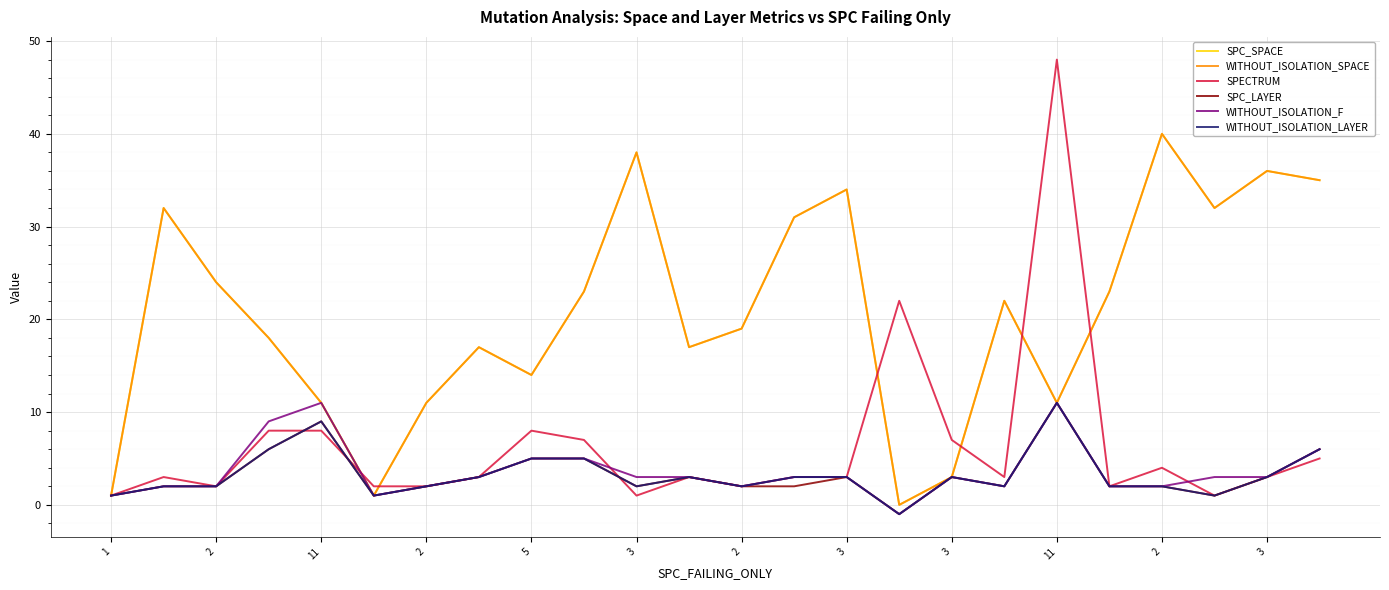

Does the chart display data point markers on the line(s)?

No